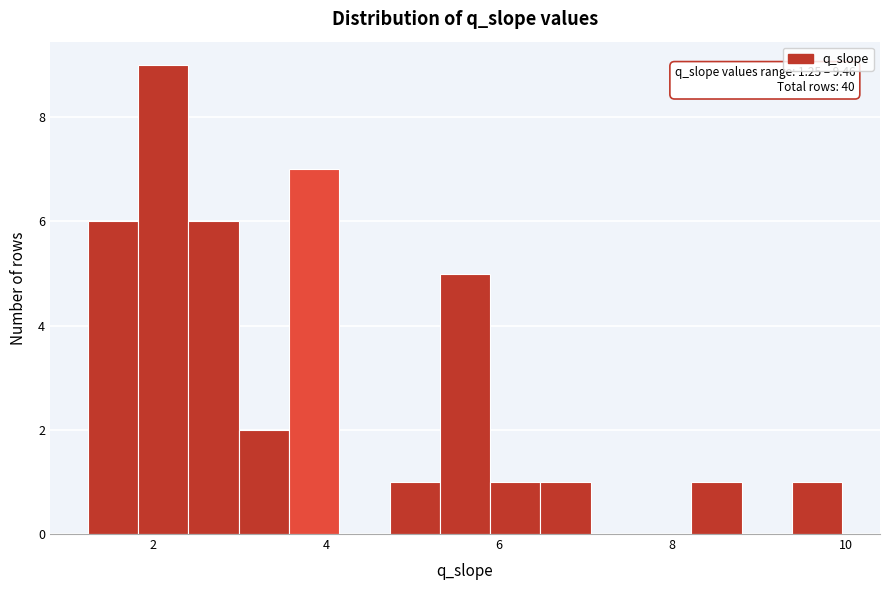

Around what value on the x-axis is the tallest bar? Give the approximate position of its centre, as read against the axis.

2.2